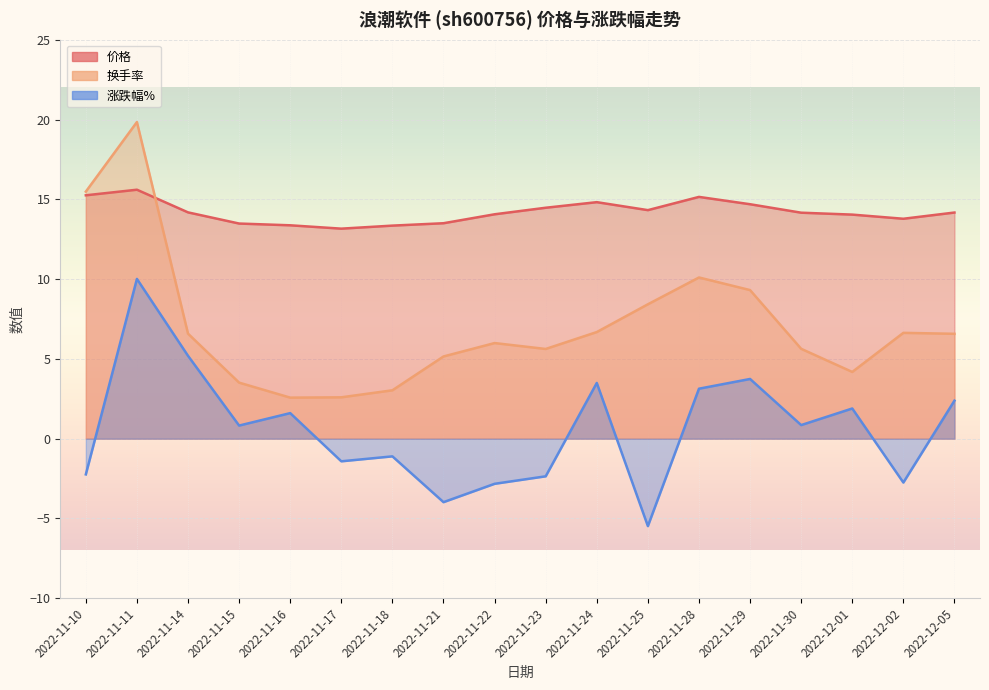

Count the number of categories in the chart.

18